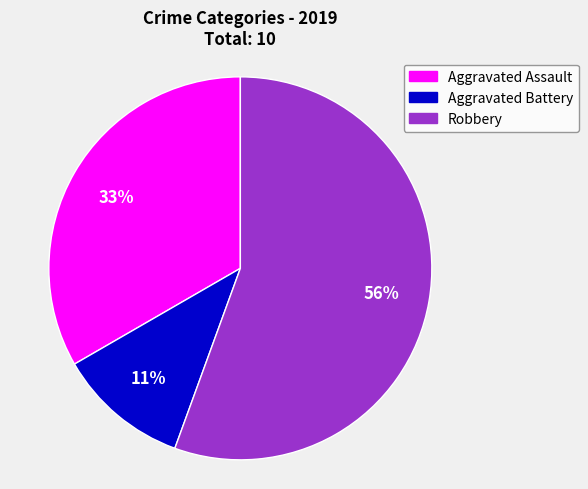

To the nearest percent, what is the average slice percentage?

33%